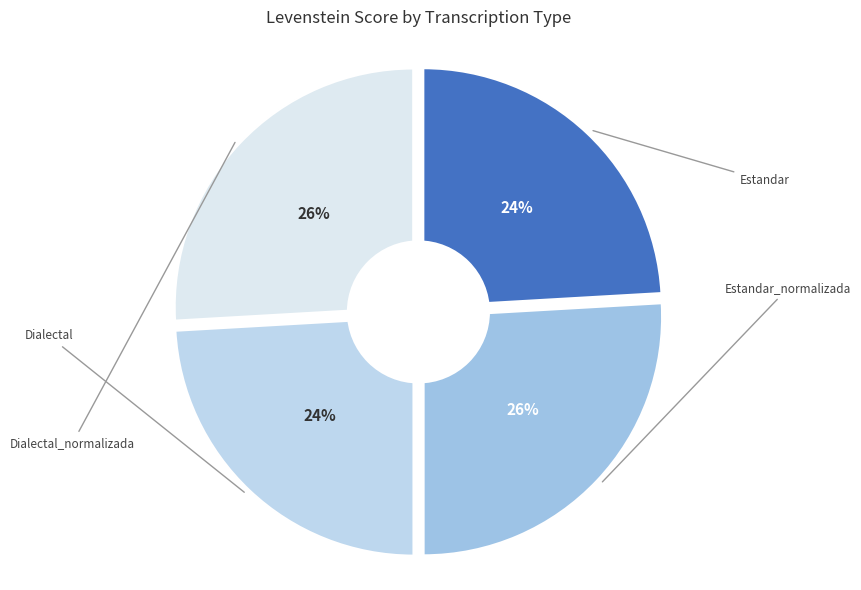

Is it true that Dialectal is 33% of the pie?

False